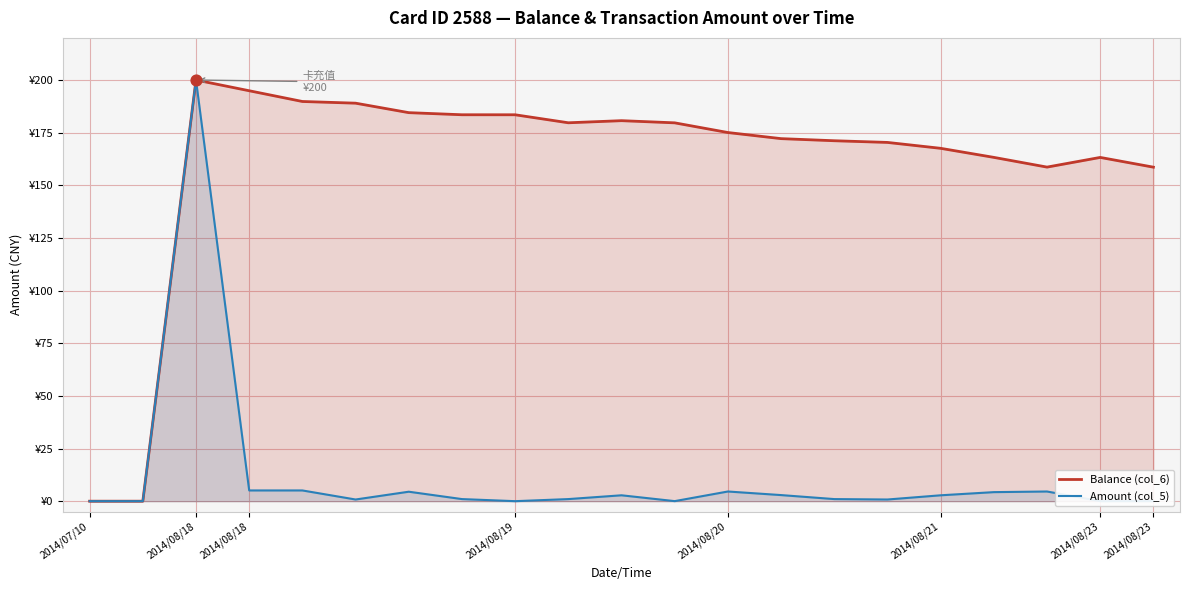

Which series has the widest spread of Y values?

Balance (col_6)